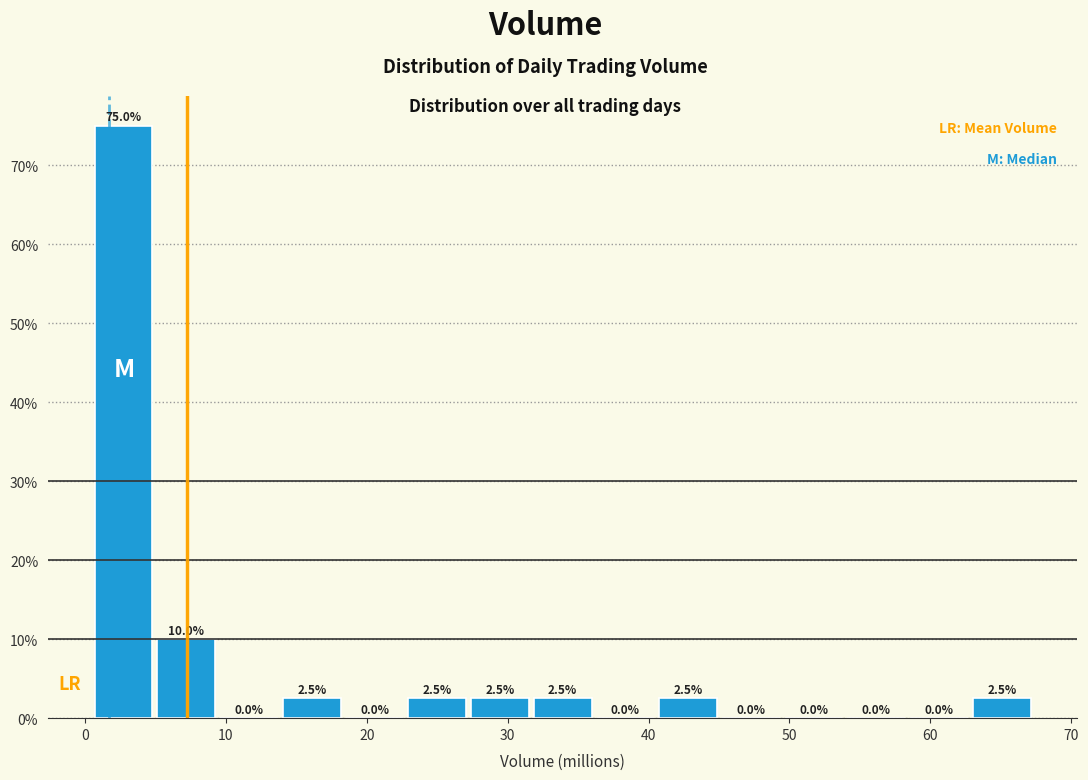

Reading left to right, list every bar in this chart as the range it spans on the x-axis followed by its height. The bar edges are not printed on the chart, so give them approximately, as read against the axis.

1 to 5: 75.0
5 to 9: 10.0
9 to 14: 0.0
14 to 18: 2.5
18 to 23: 0.0
23 to 27: 2.5
27 to 32: 2.5
32 to 36: 2.5
36 to 41: 0.0
41 to 45: 2.5
45 to 49: 0.0
49 to 54: 0.0
54 to 58: 0.0
58 to 63: 0.0
63 to 67: 2.5